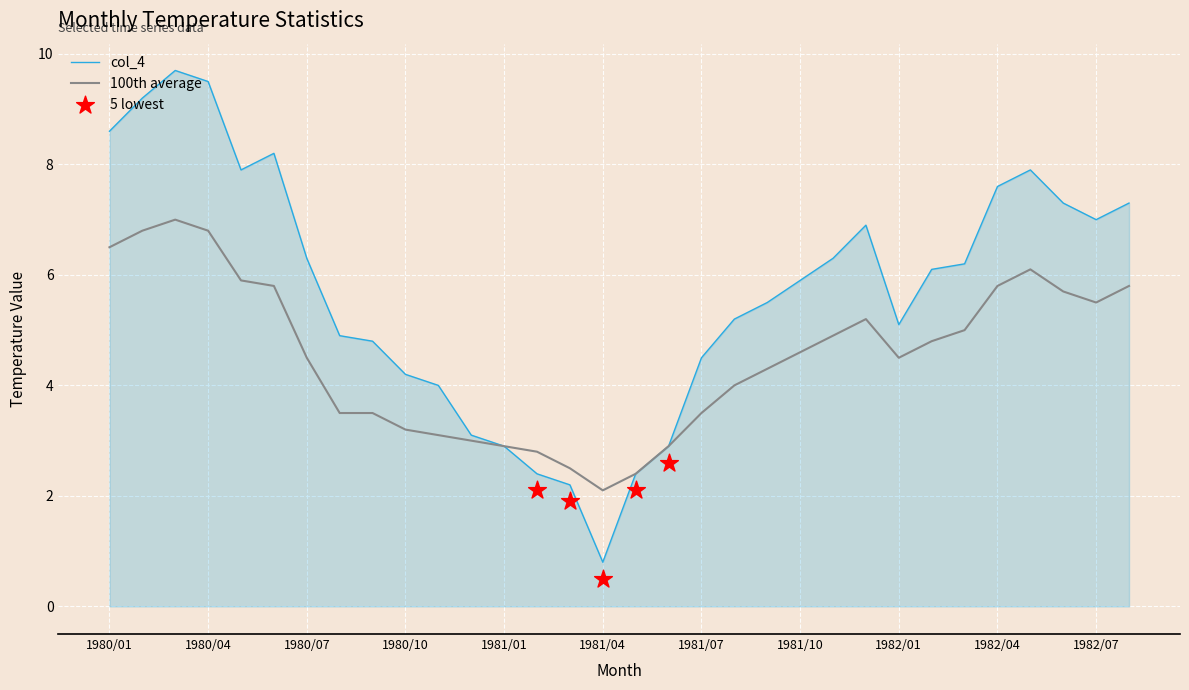

What is the total value across all series at 1981/10?

10.5